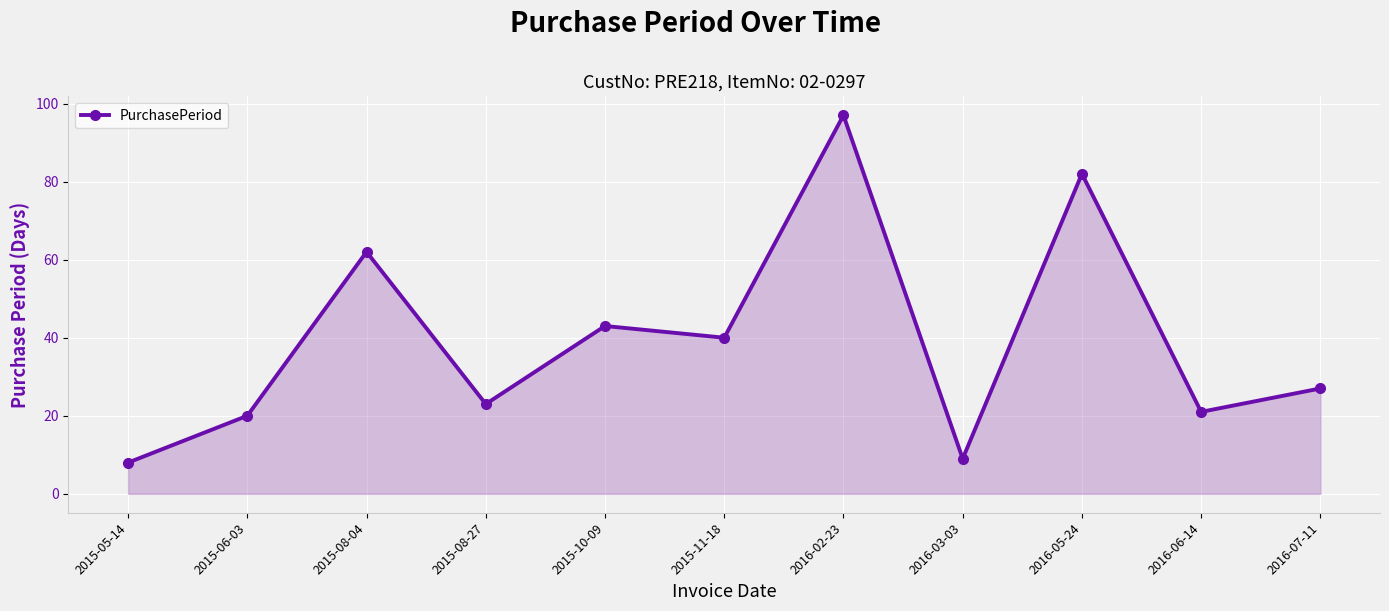

Does the chart display data point markers on the line(s)?

Yes